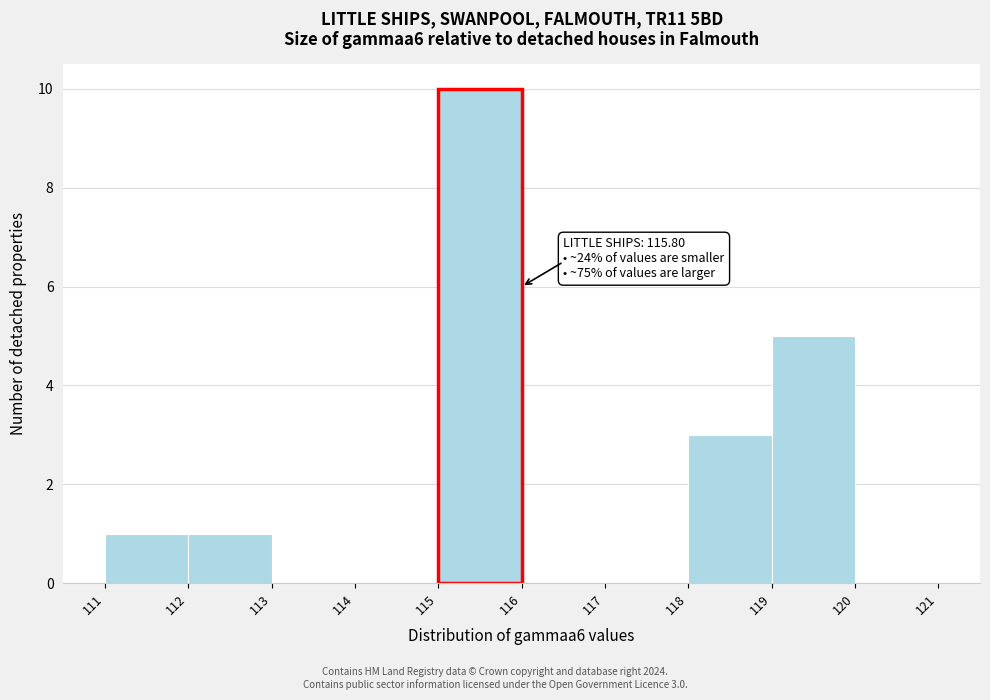

Over which range of the x-axis is the bar tallest?

115 to 116